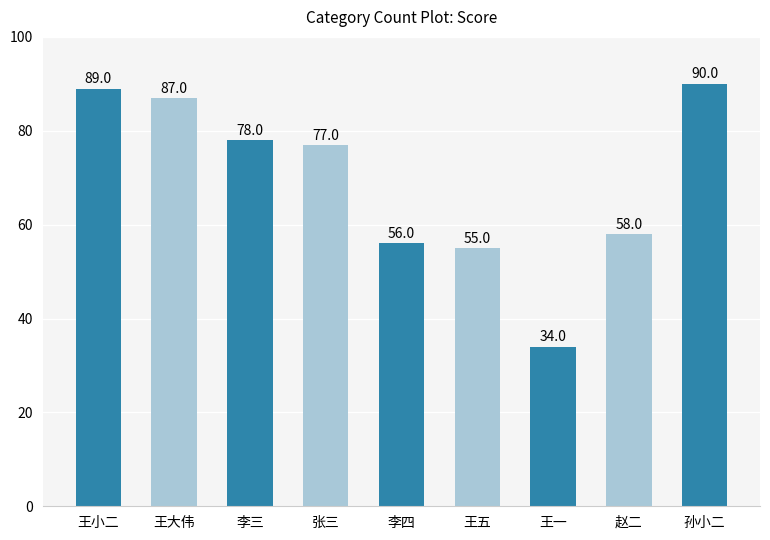

What is the value of the 5th bar from the left?

56